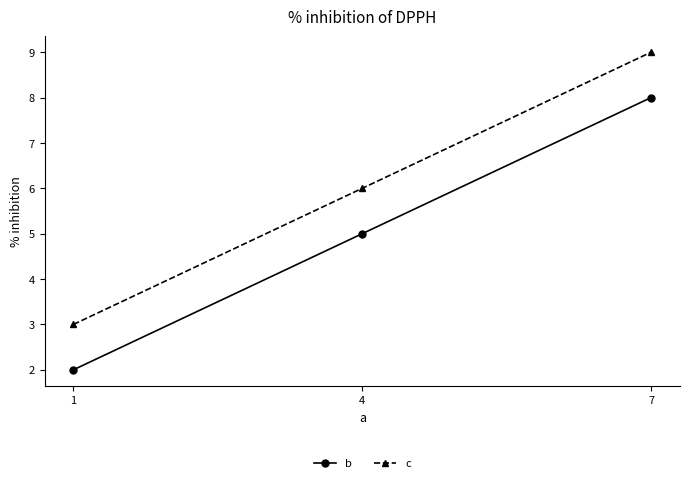

What is the total value across all series at 1?

5